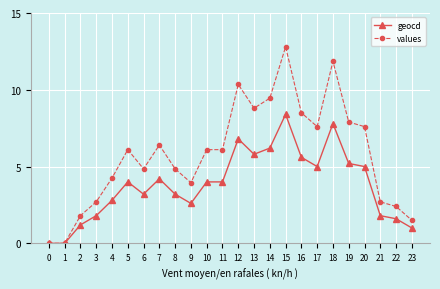

What is the greatest value displayed?

12.8